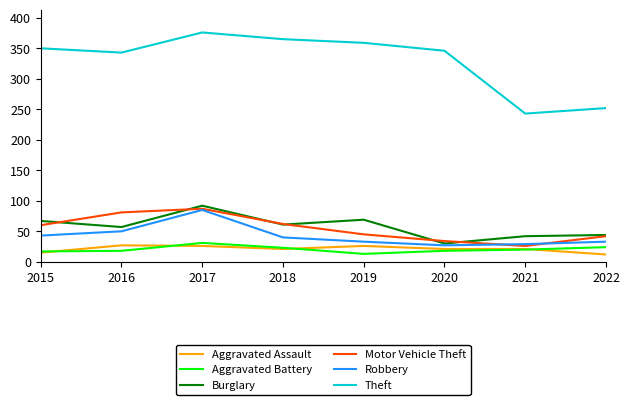

What are all the series names shown in the legend?

Aggravated Assault, Aggravated Battery, Burglary, Motor Vehicle Theft, Robbery, Theft